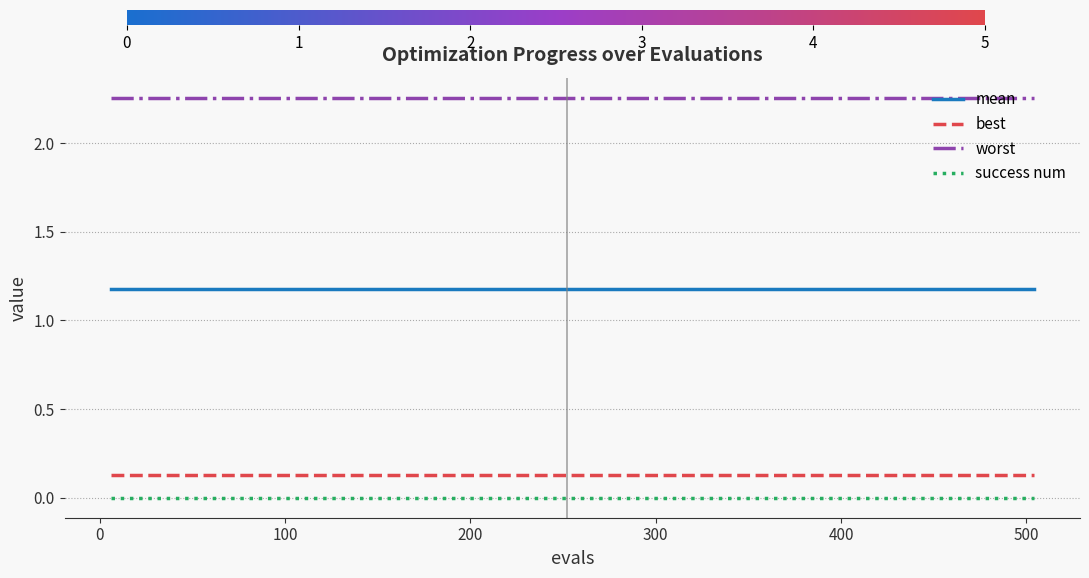

True or false: mean and success num cross at least once.

False